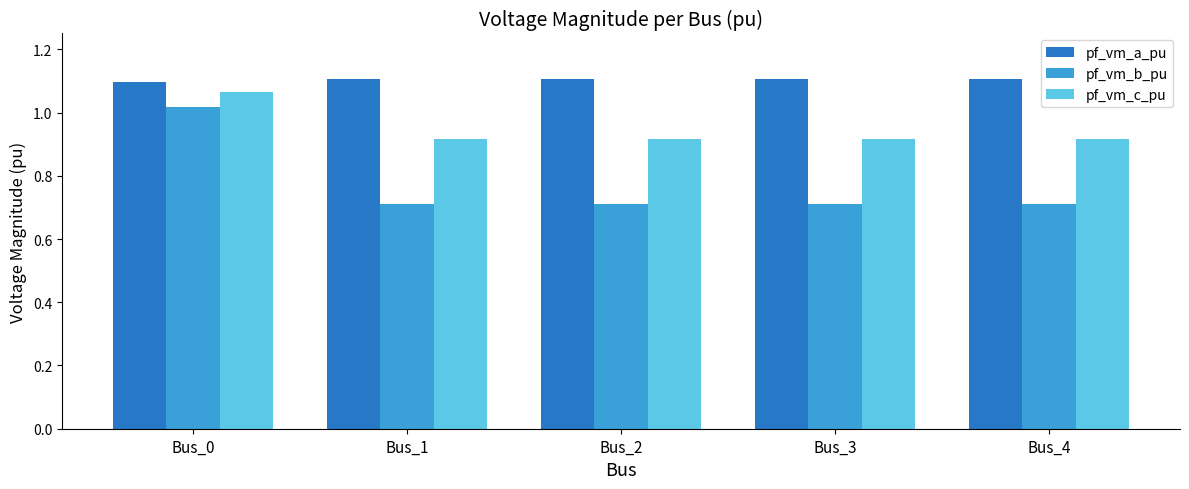

Is the value of pf_vm_c_pu at Bus_3 greater than the value of pf_vm_b_pu at Bus_2?

Yes